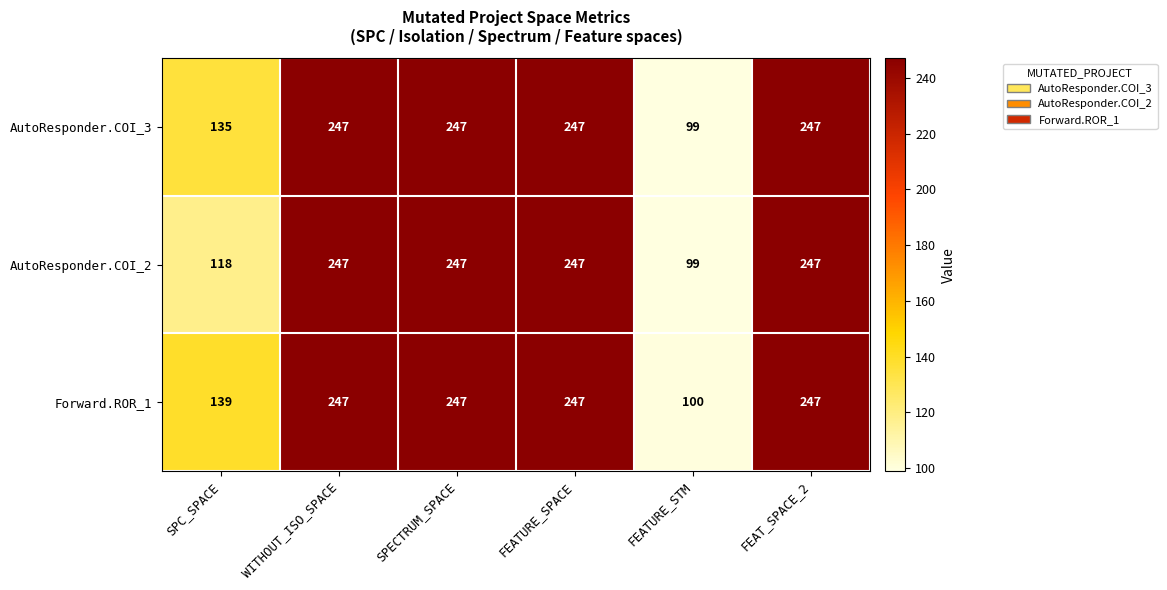

What is the total value across all series at FEATURE_STM?

298